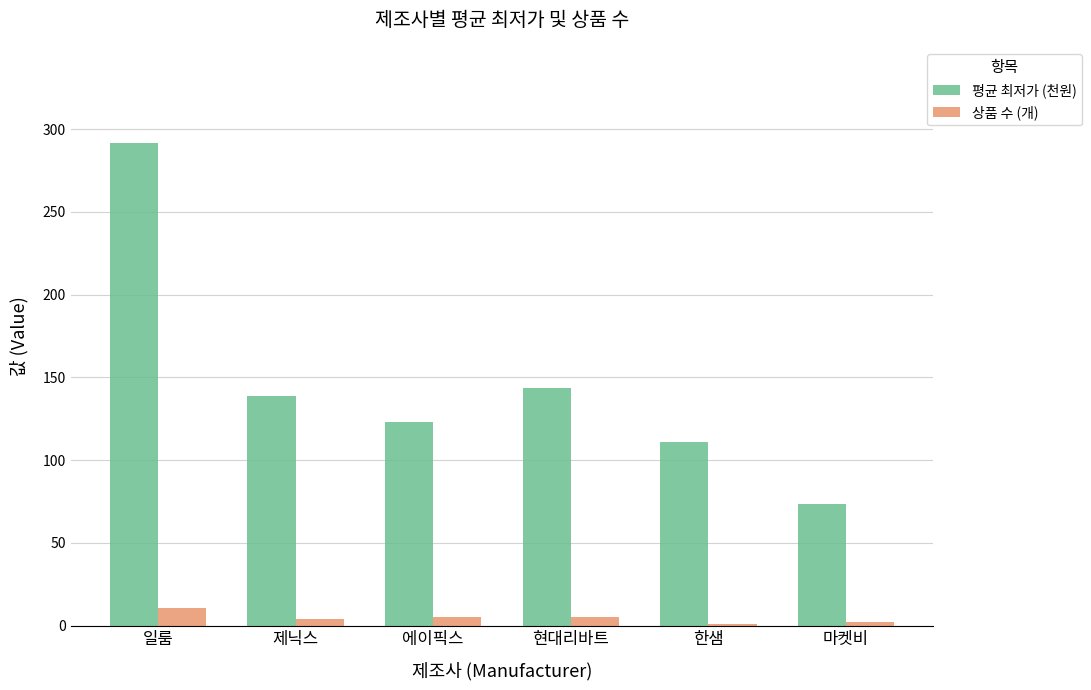

Between 일룸 and 현대리바트, which series saw the biggest shift?

평균 최저가 (천원)